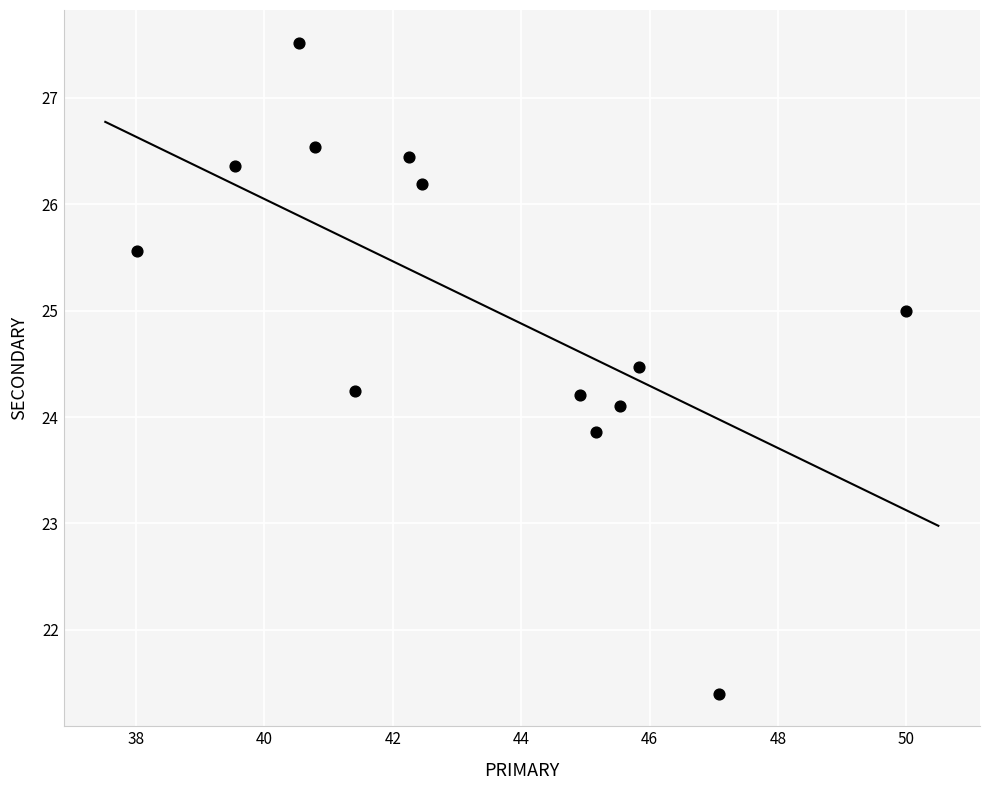

What is the range of X values (max minus min)?

12.0